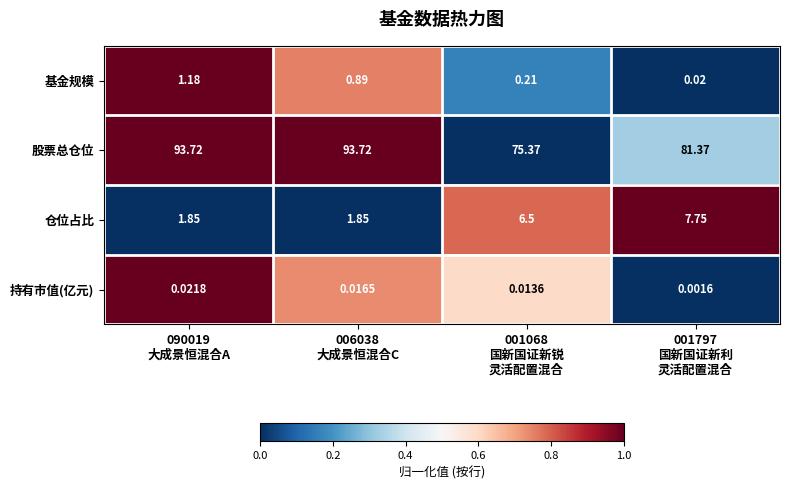

Count the number of categories in the chart.

4